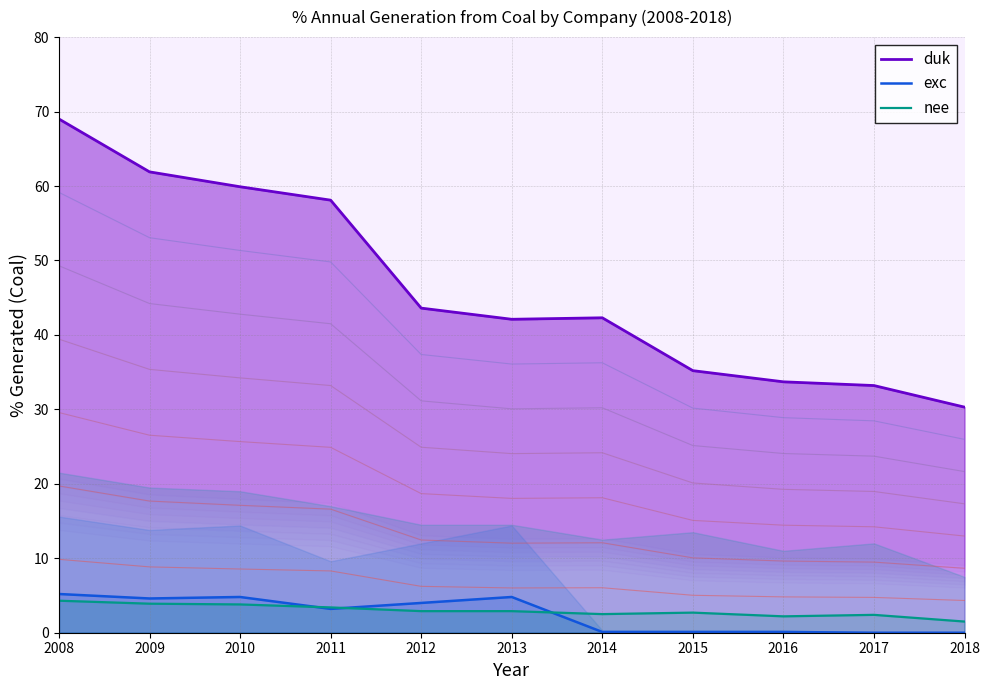

At which category does the chart reach its minimum across all series?

2017